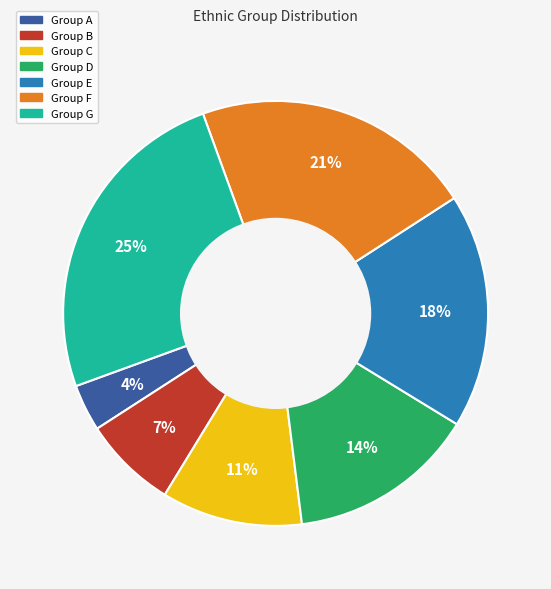

Which category has the biggest portion of the pie?

Group G